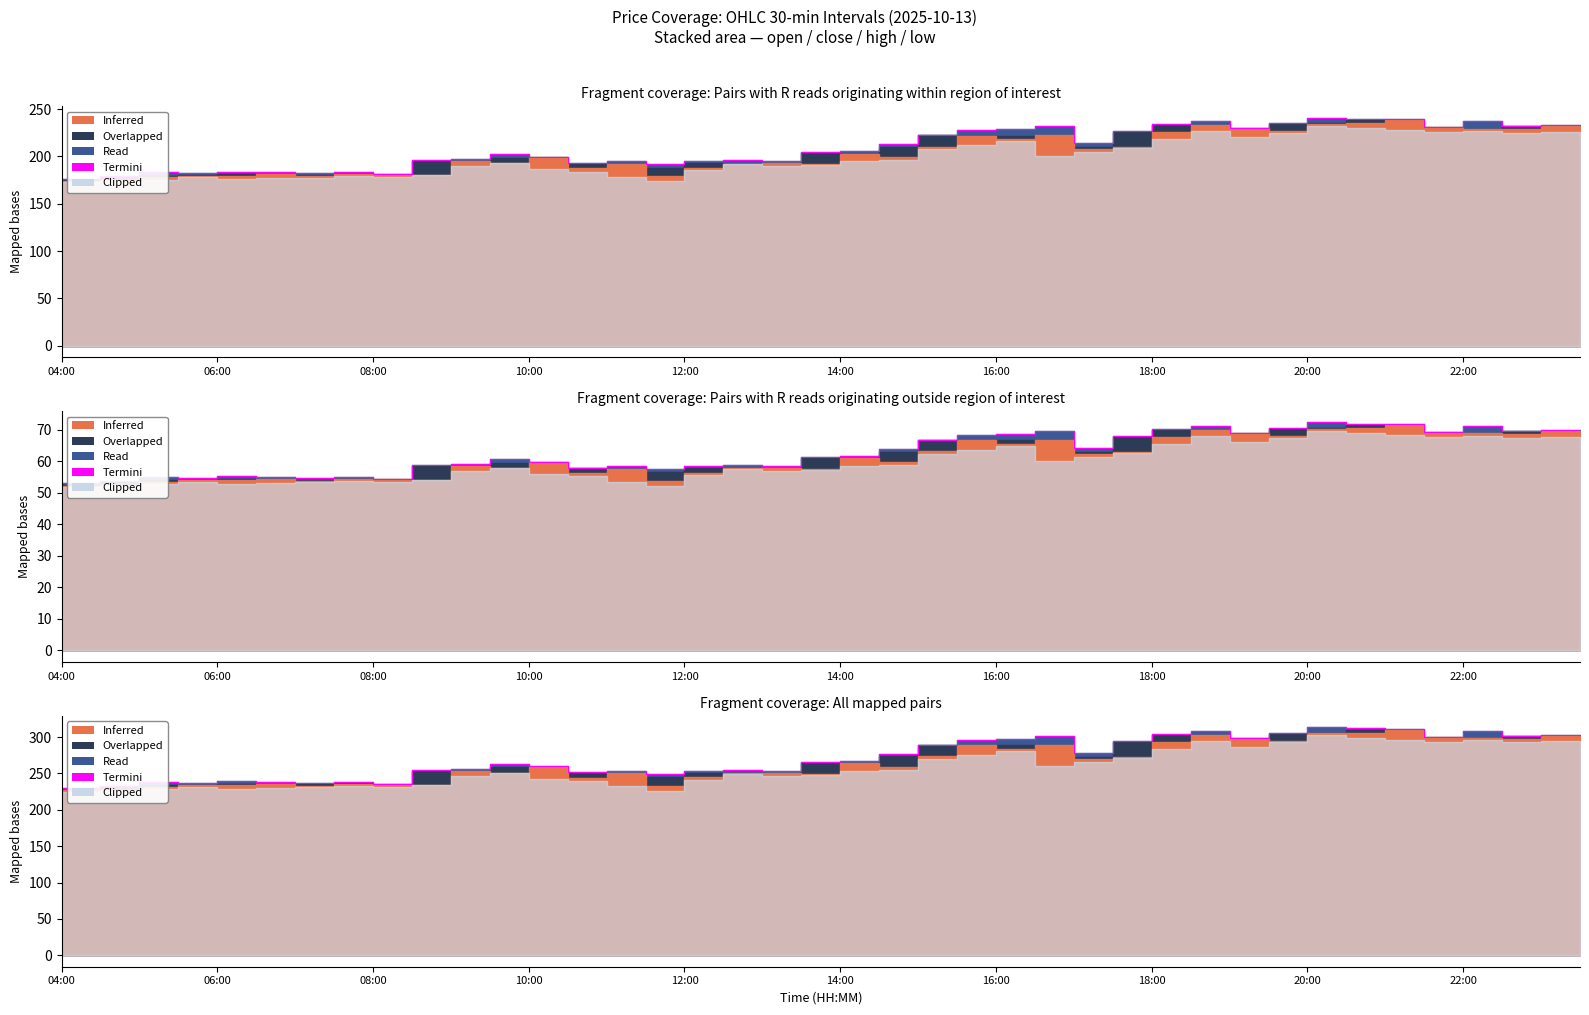

The chart shows a value of 166.3 at 18:00. True or false?

False